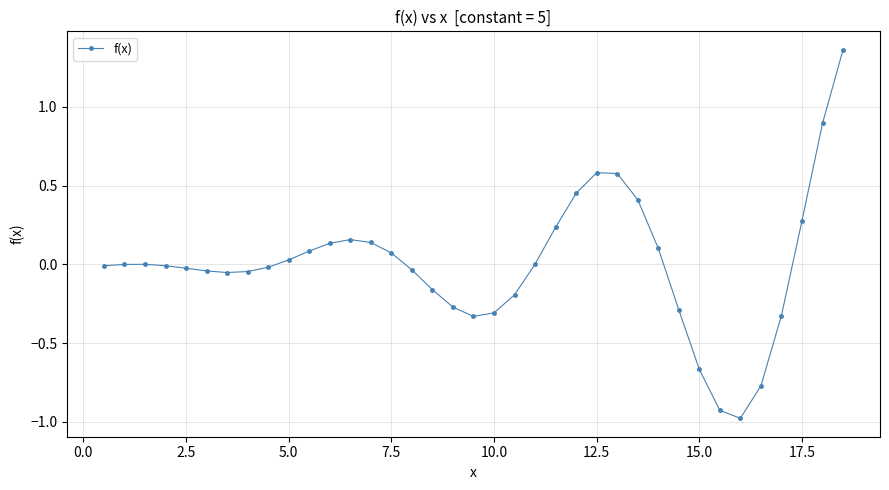

What is the difference between the maximum and minimum values?

2.3